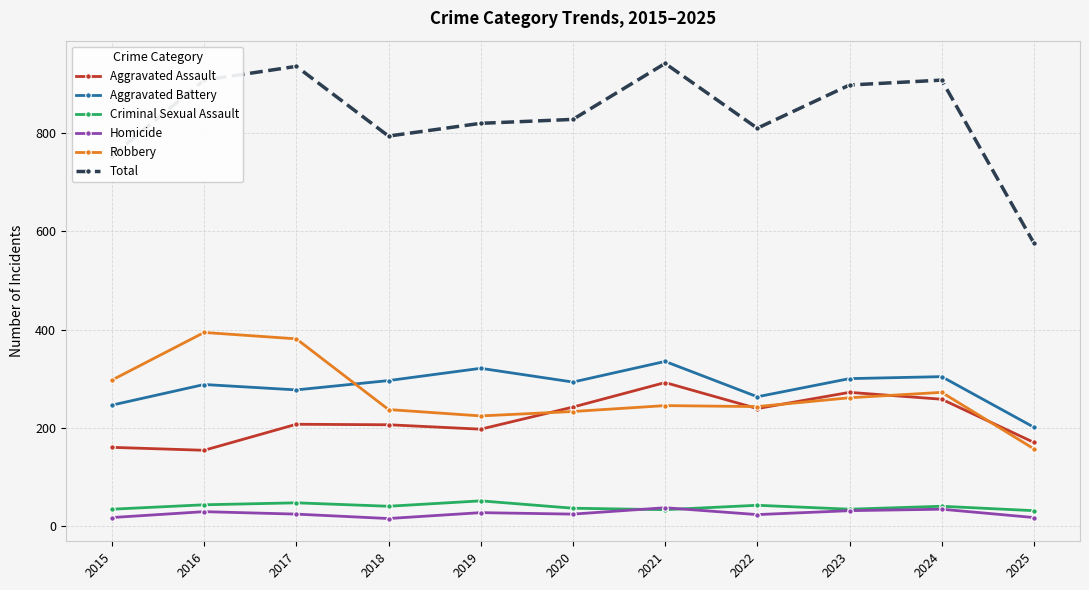

At how many categories does at least one series exceed 116?

11